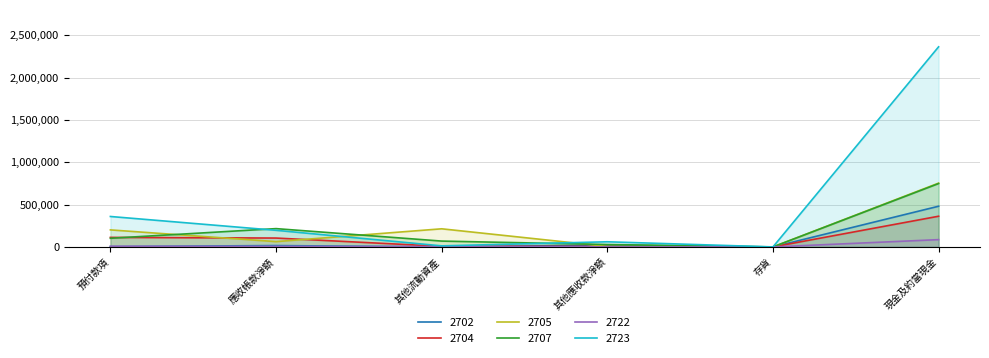

What is the total value across all series at 現金及約當現金?

4797025